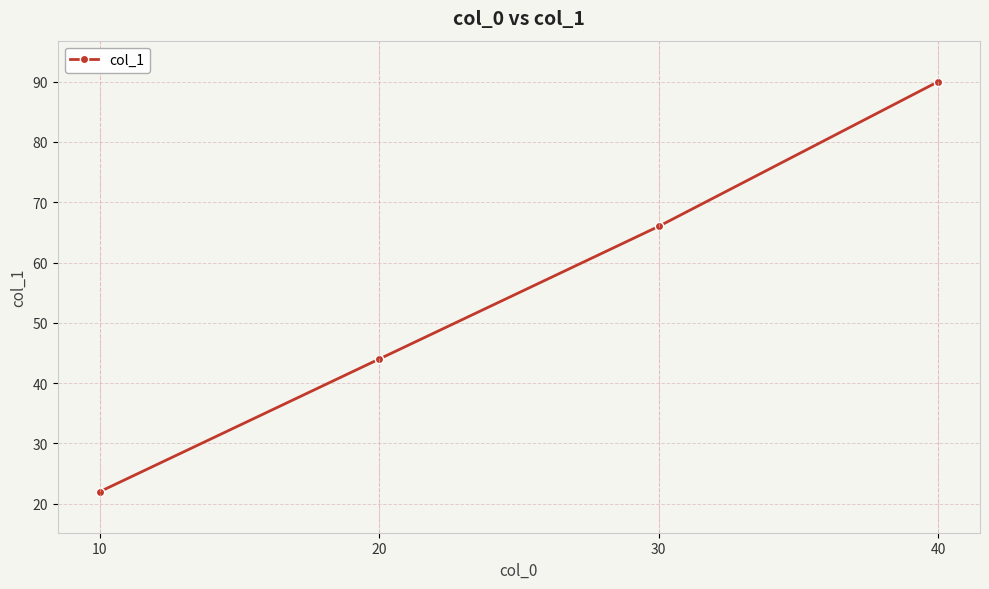

What is the greatest value displayed?

90